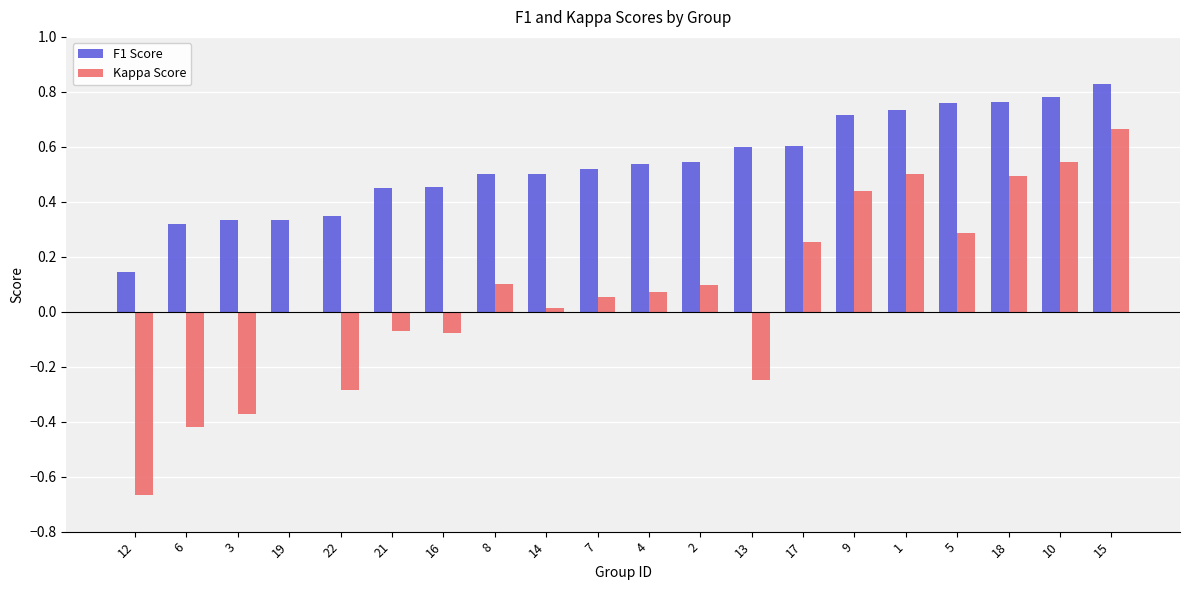

Which series has the largest total across all categories?

F1 Score